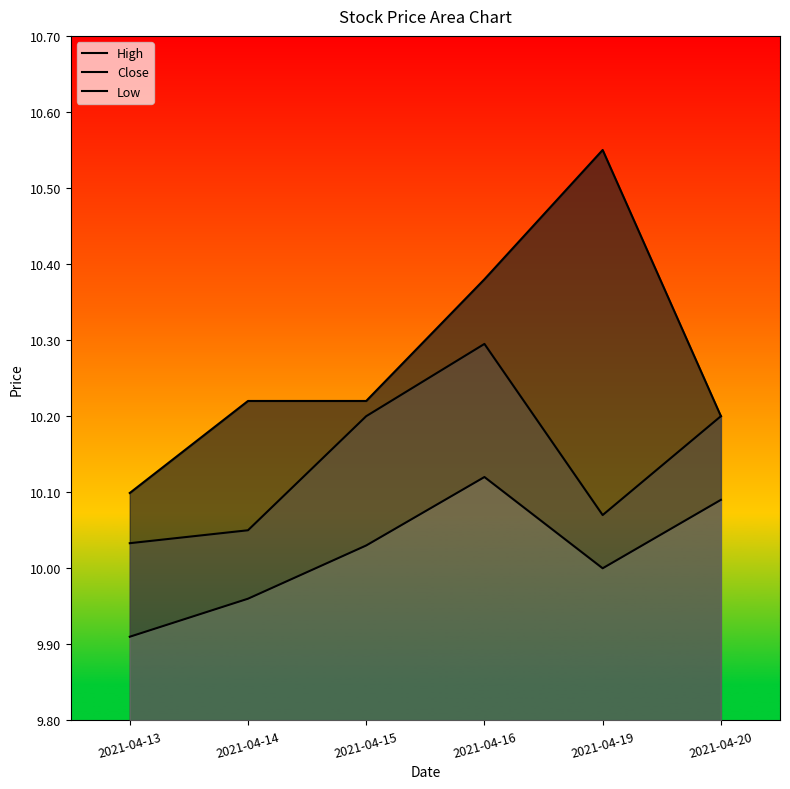

Does the chart have visible grid lines?

No